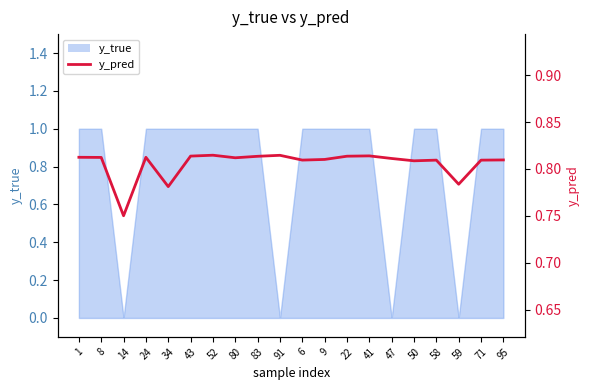

Rank the categories by value from lowest to highest.

14, 34, 59, 50, 71, 58, 6, 95, 9, 47, 80, 8, 24, 1, 83, 22, 43, 41, 91, 52